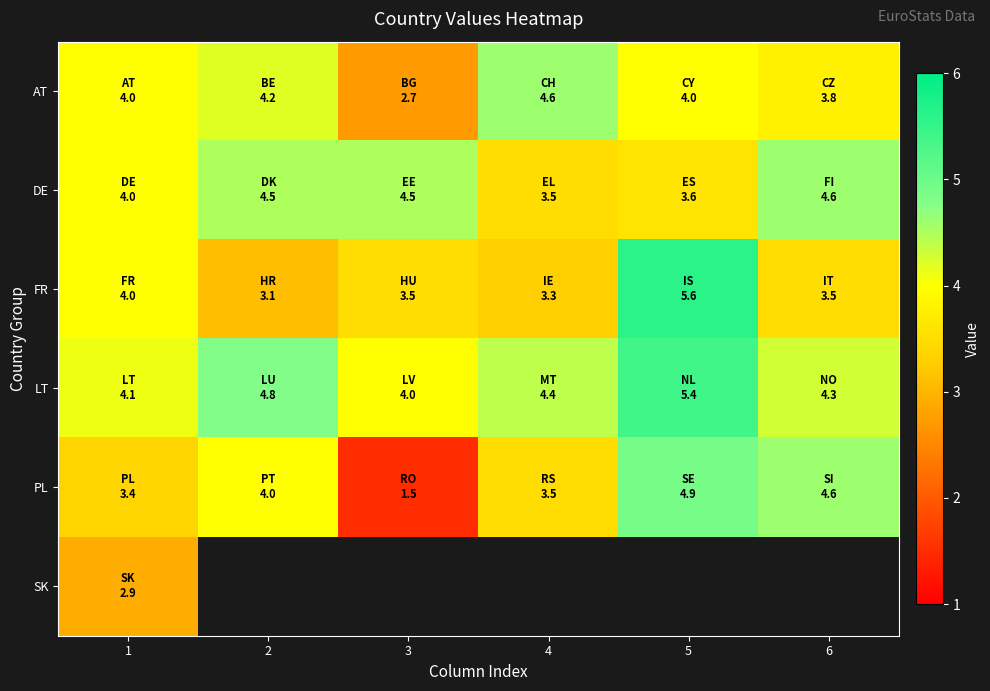

Is the value of LT at 2 greater than the value of AT at 2?

Yes